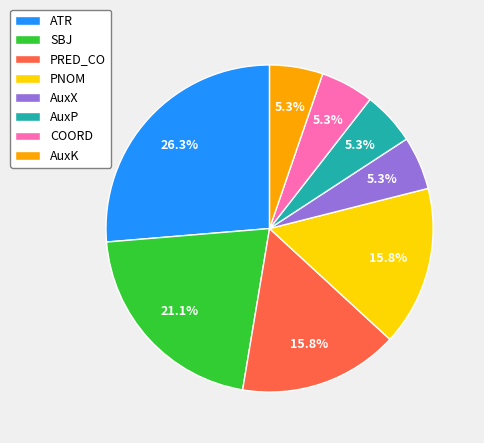

To the nearest percent, what percentage of the pie is AuxK?

5%